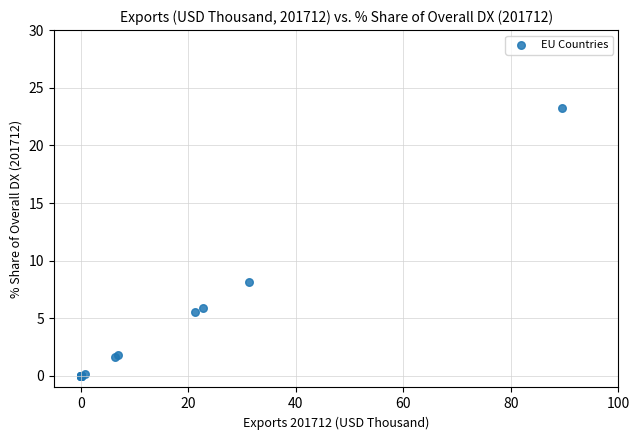

What Y value in the scatter plot is closest to 11?

8.1